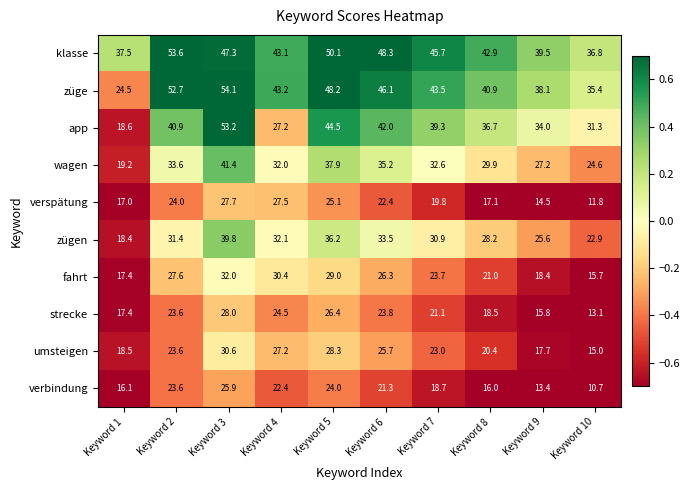

True or false: züge has a value of 29.9 at Keyword 7.

False